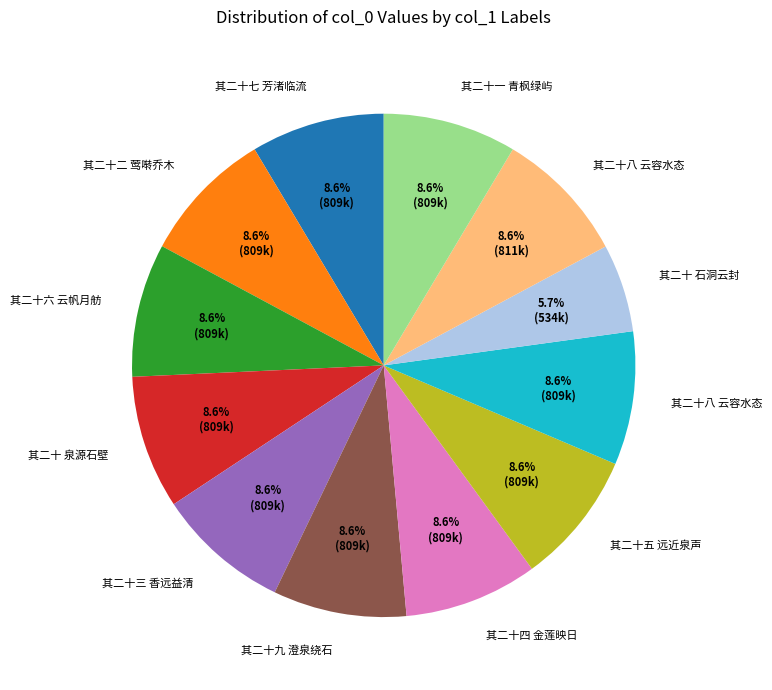

Does any single category account for the majority?

No